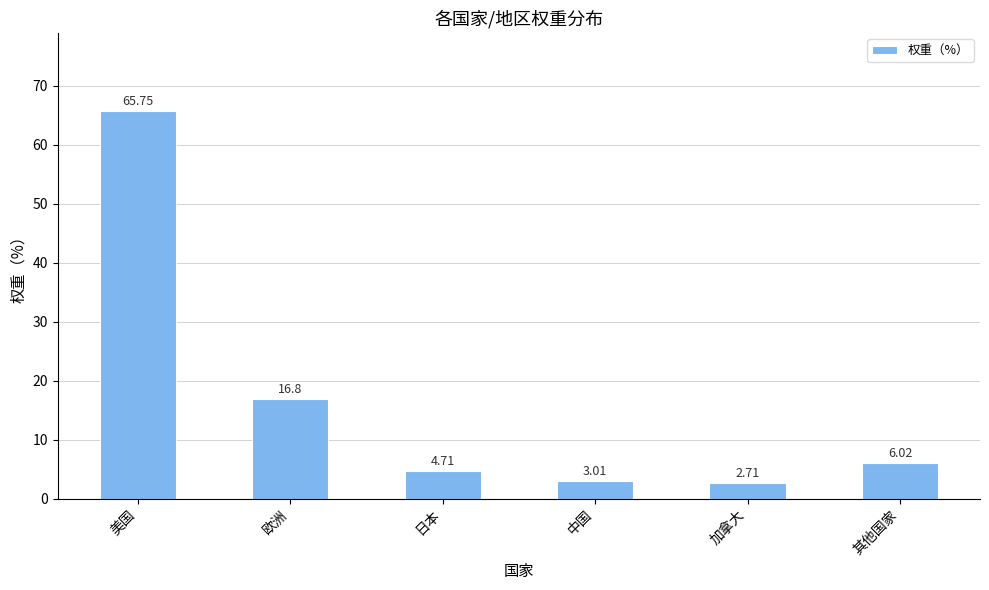

What is the change in value from 日本 to 中国?

-1.7